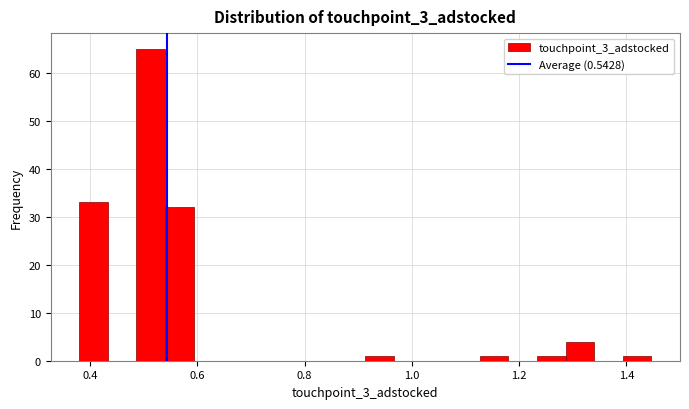

Read against the x-axis, roughly where is the centre of the tallest bar?

0.52